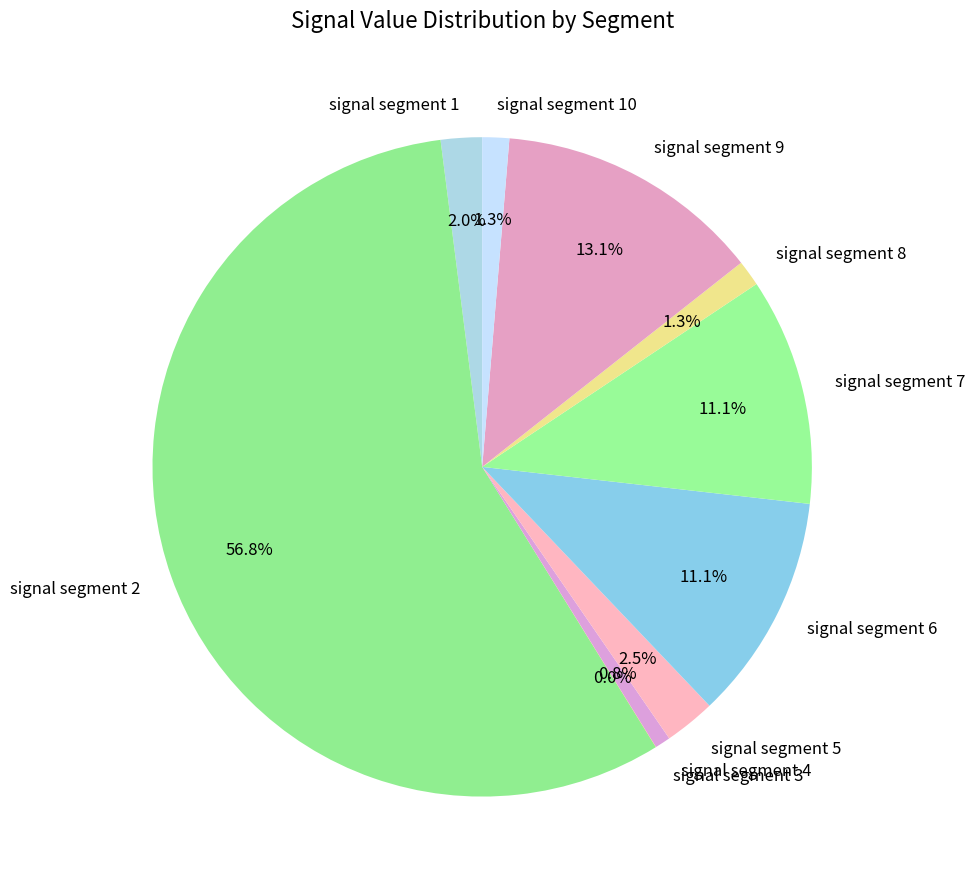

Combined, do signal segment 4 and signal segment 1 account for over 50%?

No